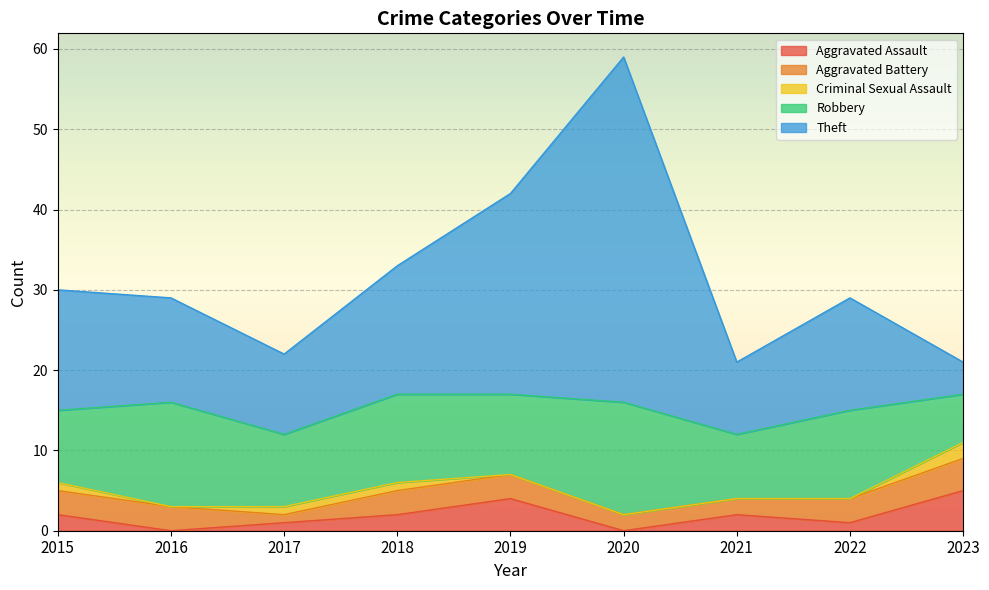

What is the difference between the second highest and second lowest values in the Criminal Sexual Assault series?

1